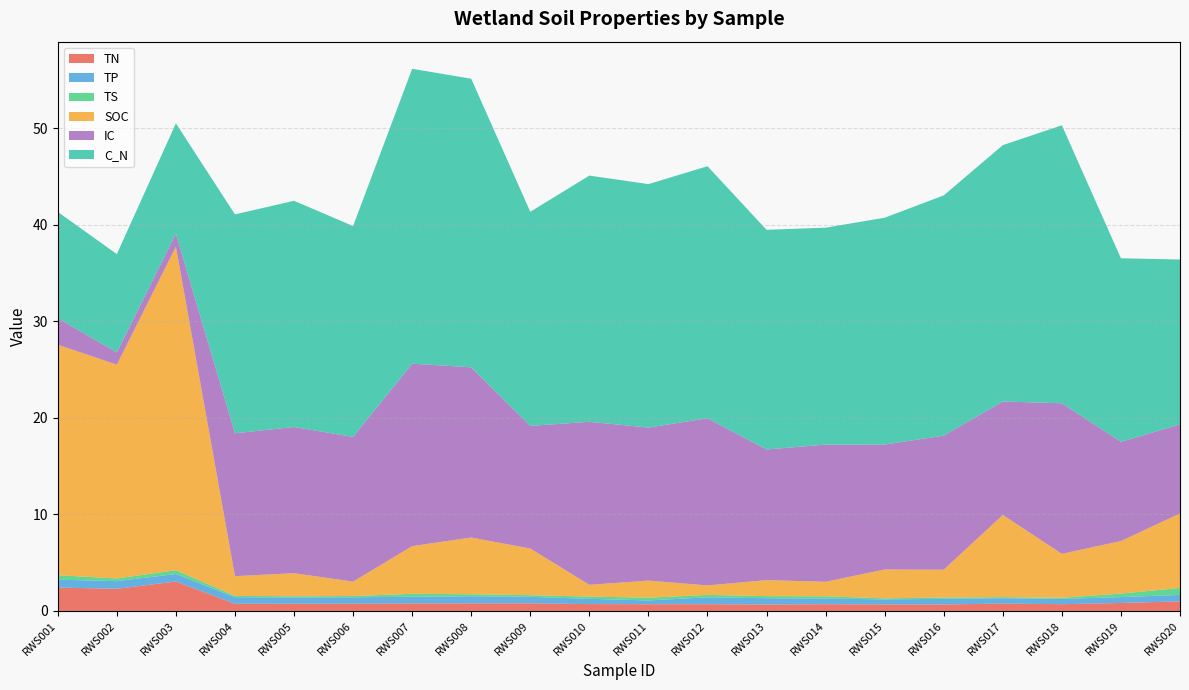

Reading right to left, what are all the values shown in this chart?

TN: 1.0	0.8	0.7	0.8	0.7	0.7	0.7	0.7	0.7	0.7	0.7	0.8	0.8	0.8	0.8	0.7	0.7	3.0	2.3	2.4
TP: 0.7	0.6	0.5	0.6	0.6	0.5	0.6	0.7	0.7	0.4	0.5	0.7	0.7	0.7	0.7	0.7	0.7	0.8	0.8	0.8
TS: 0.7	0.4	0.1	0.1	0.1	0.1	0.2	0.2	0.3	0.3	0.2	0.2	0.2	0.3	0.1	0.1	0.1	0.4	0.3	0.5
SOC: 7.7	5.4	4.5	8.5	2.9	3.0	1.5	1.7	1.0	1.8	1.2	4.8	5.9	4.9	1.5	2.4	2.0	33.5	22.1	23.9
IC: 9.2	10.3	15.6	11.8	13.9	12.9	14.2	13.5	17.3	15.8	16.9	12.7	17.6	18.9	15.0	15.1	14.8	1.3	1.3	2.7
C_N: 17.1	19.0	28.8	26.5	24.9	23.5	22.5	22.8	26.1	25.2	25.5	22.2	29.9	30.5	21.8	23.4	22.7	11.4	10.2	11.0